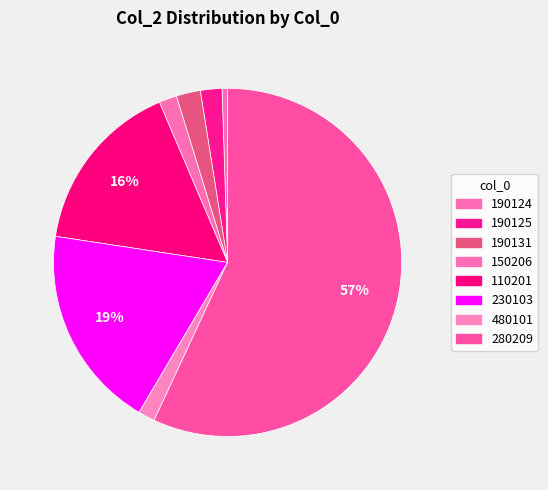

To the nearest percent, what is the difference between the largest and smallest slice percentages?

56%